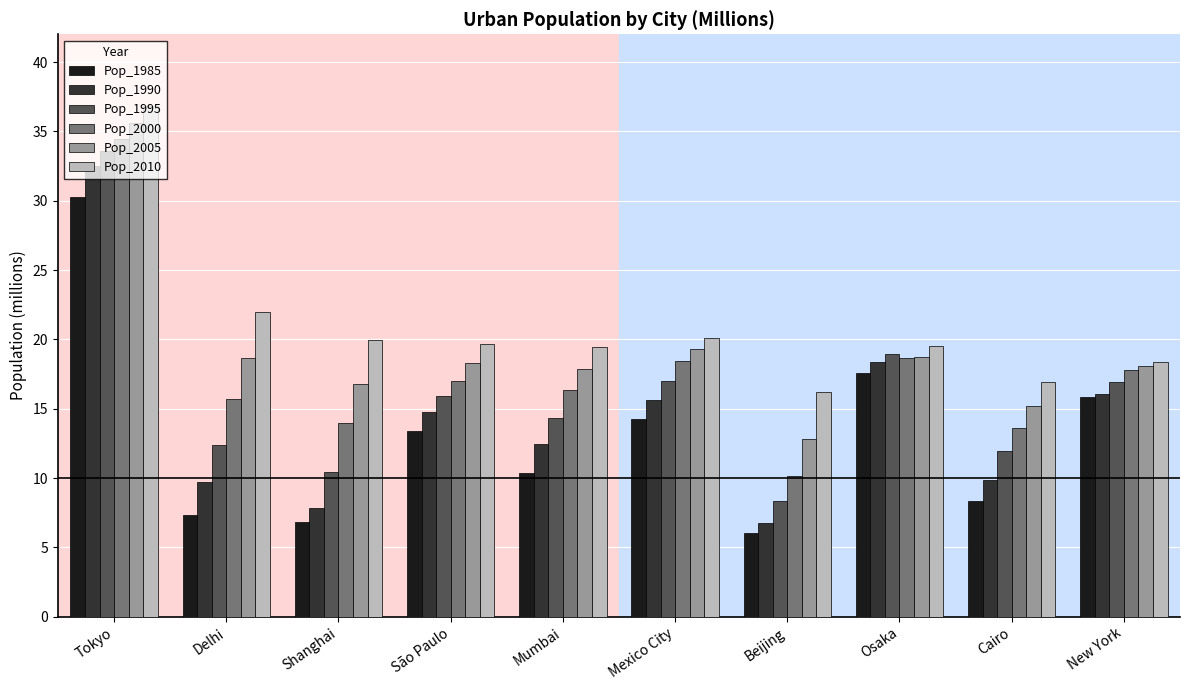

List the labels in order of Pop_1985 value, largest first.

Tokyo, Osaka, New York, Mexico City, São Paulo, Mumbai, Cairo, Delhi, Shanghai, Beijing